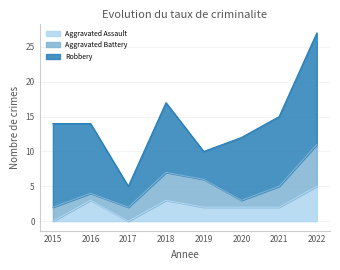

What is the spread (max minus min) of values at 2019?

2